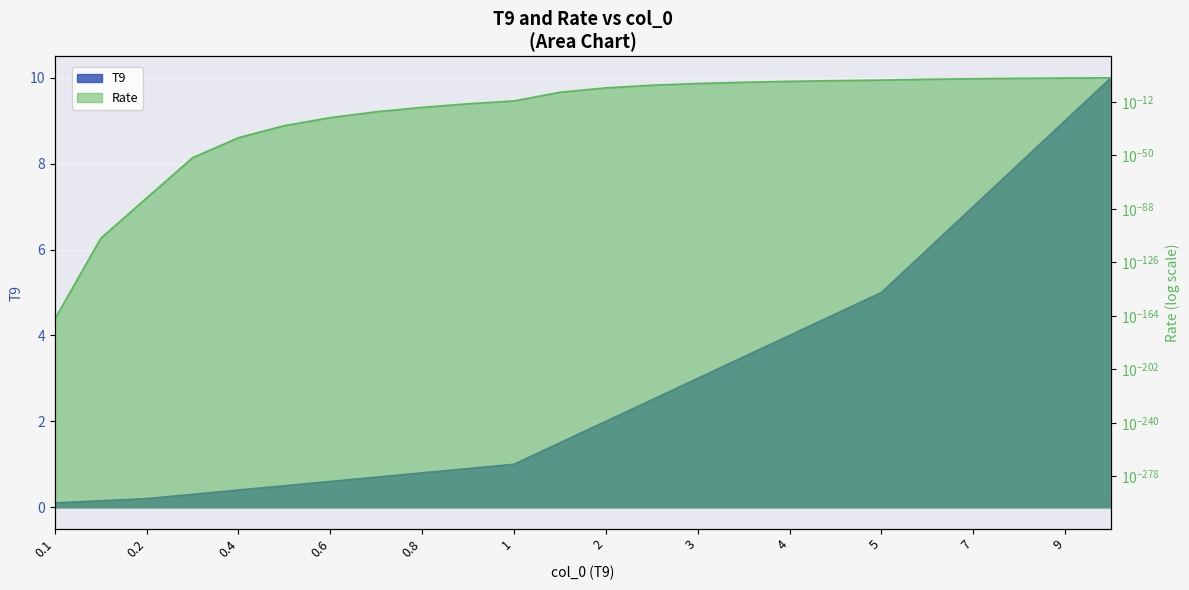

At which category is the sum across all series the highest?

10